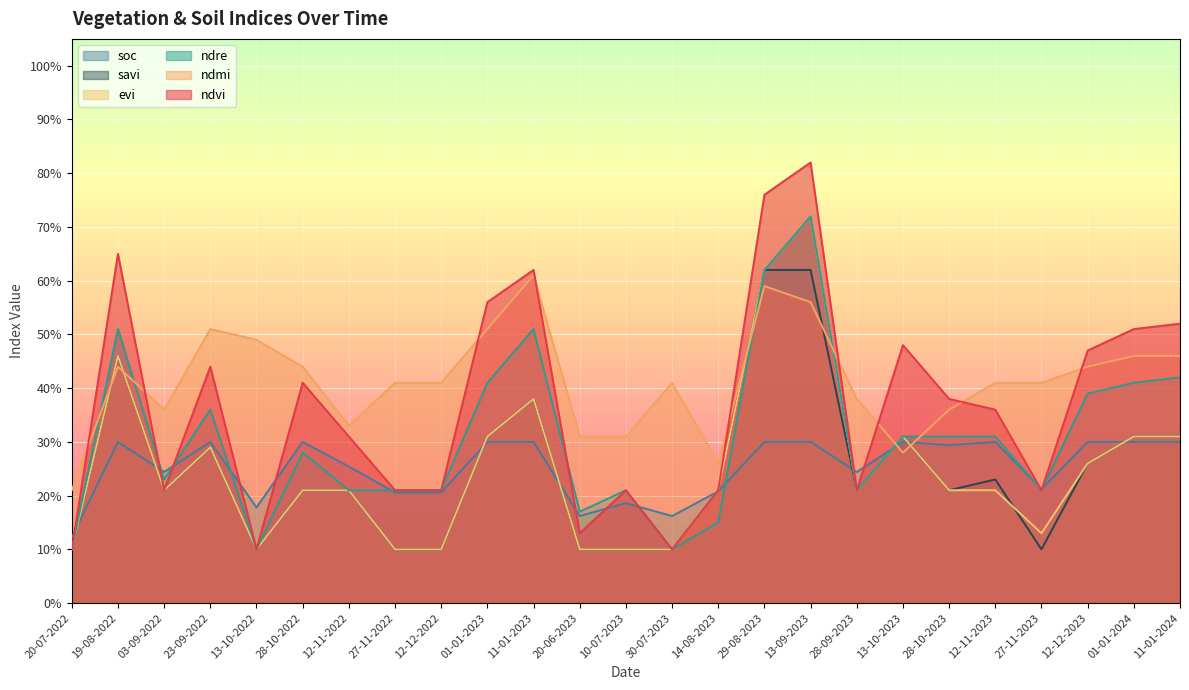

The value of ndvi at 03-09-2022 is 0.2. True or false?

True